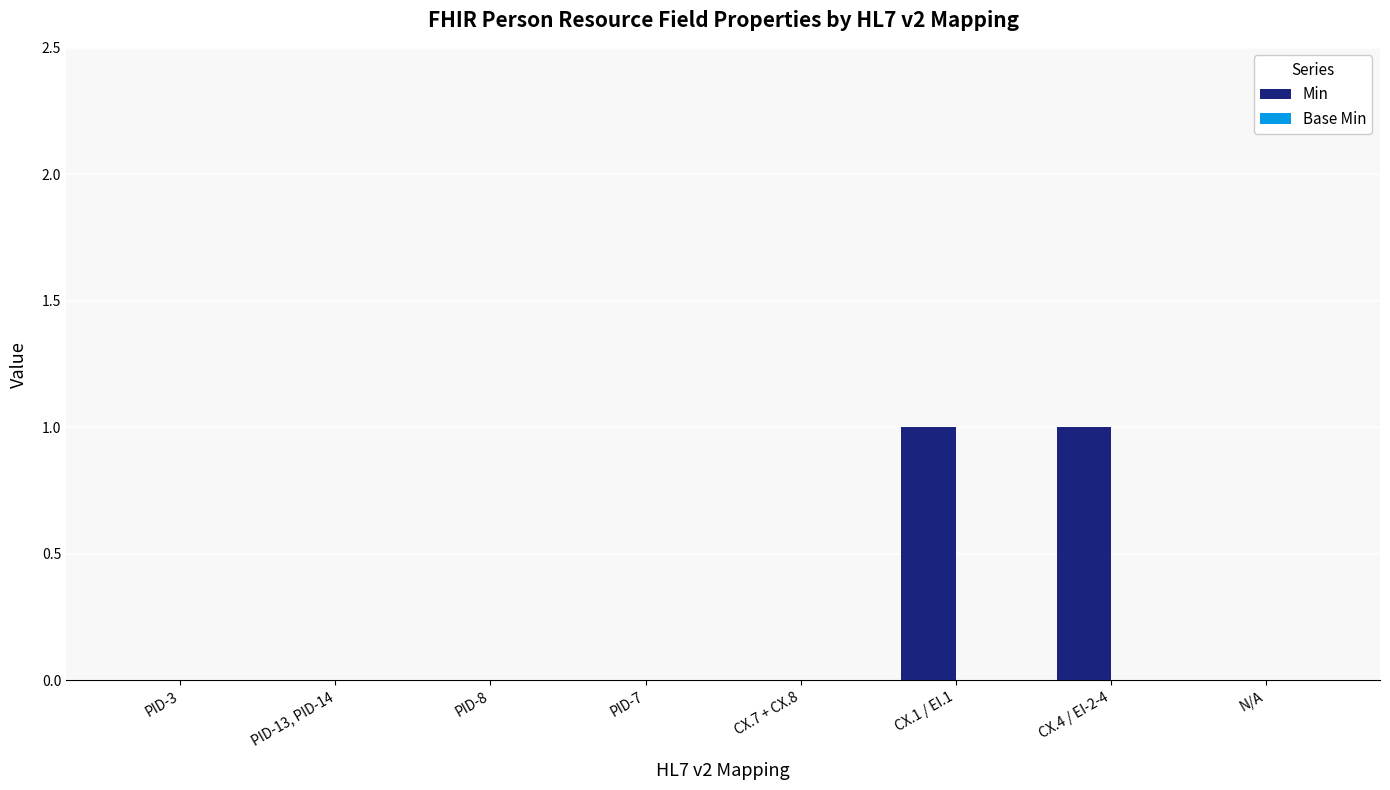

Reading right to left, extract all data points from this chart.

N/A=0	CX.4 / EI-2-4=1	CX.1 / EI.1=1	CX.7 + CX.8=0	PID-7=0	PID-8=0	PID-13, PID-14=0	PID-3=0